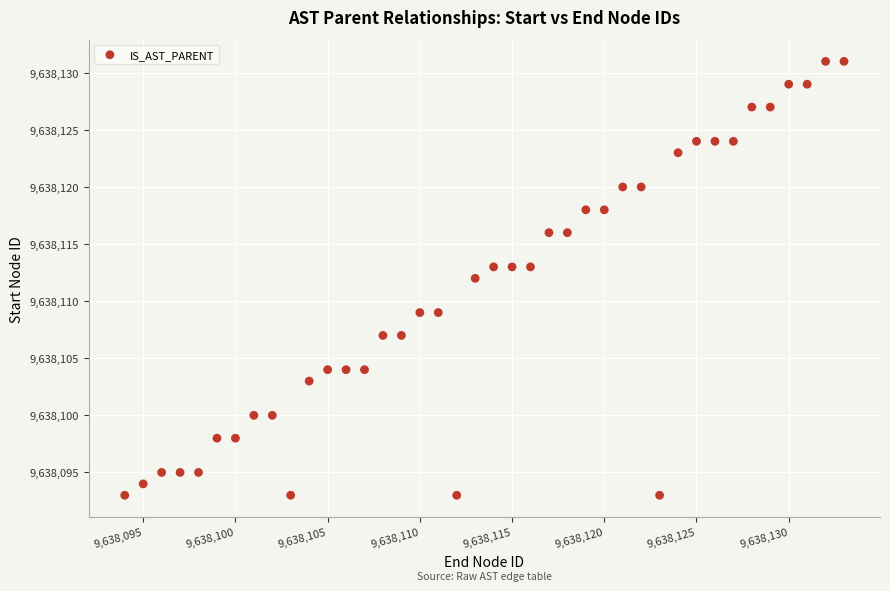

What is the range of X values (max minus min)?

39